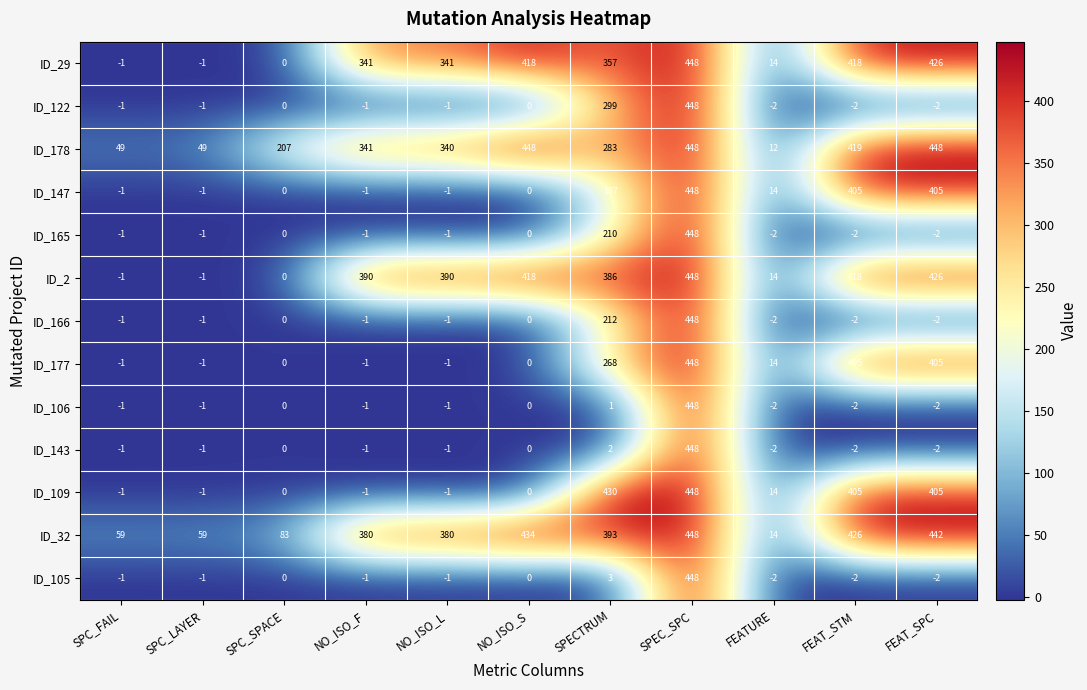

What is the difference between the ID_29 values at SPEC_SPC and NO_ISO_F?

107